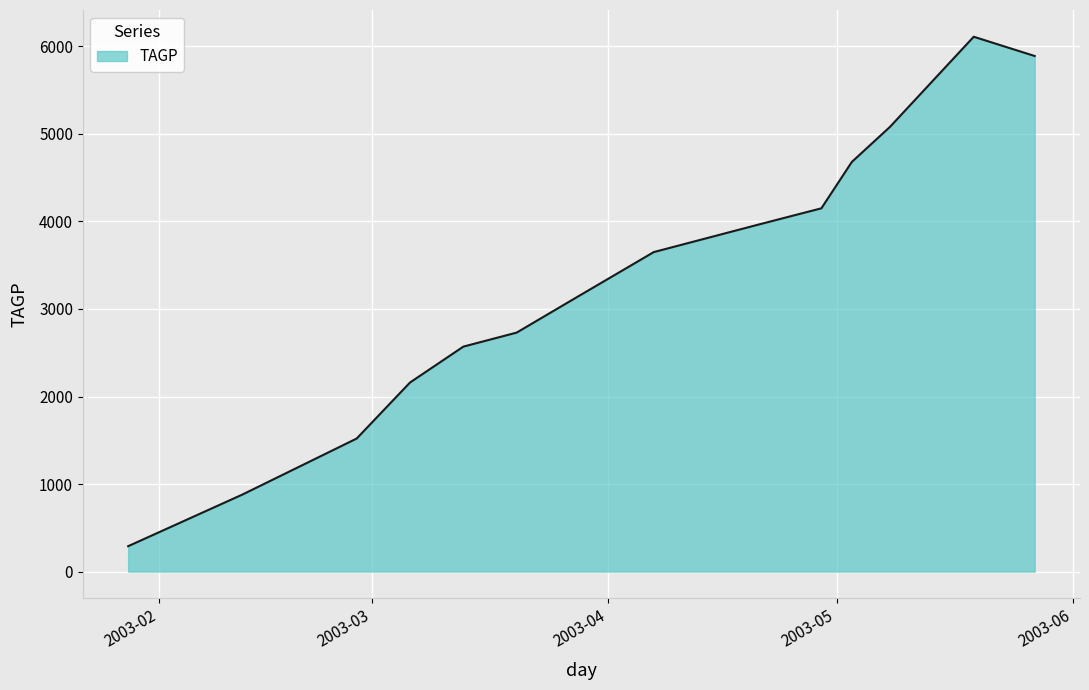

What is the maximum value shown in the chart?

6110